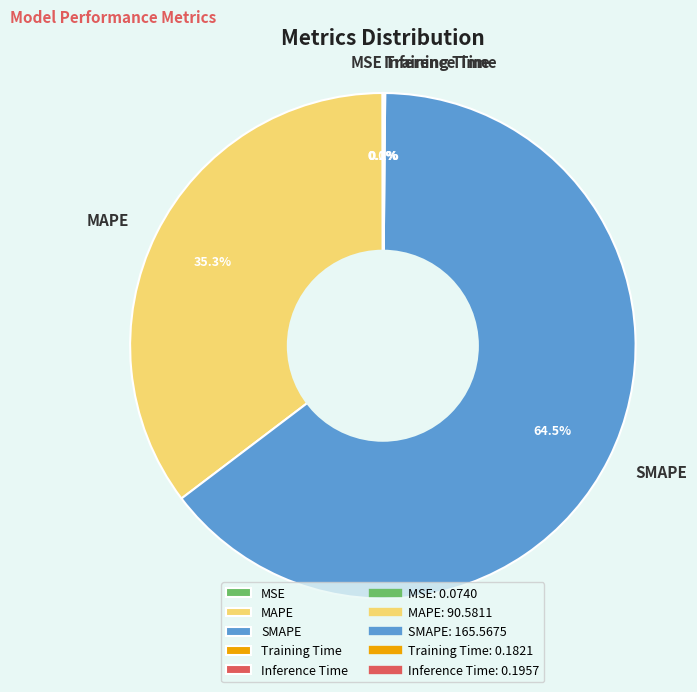

Which slice represents more than half of the pie?

SMAPE